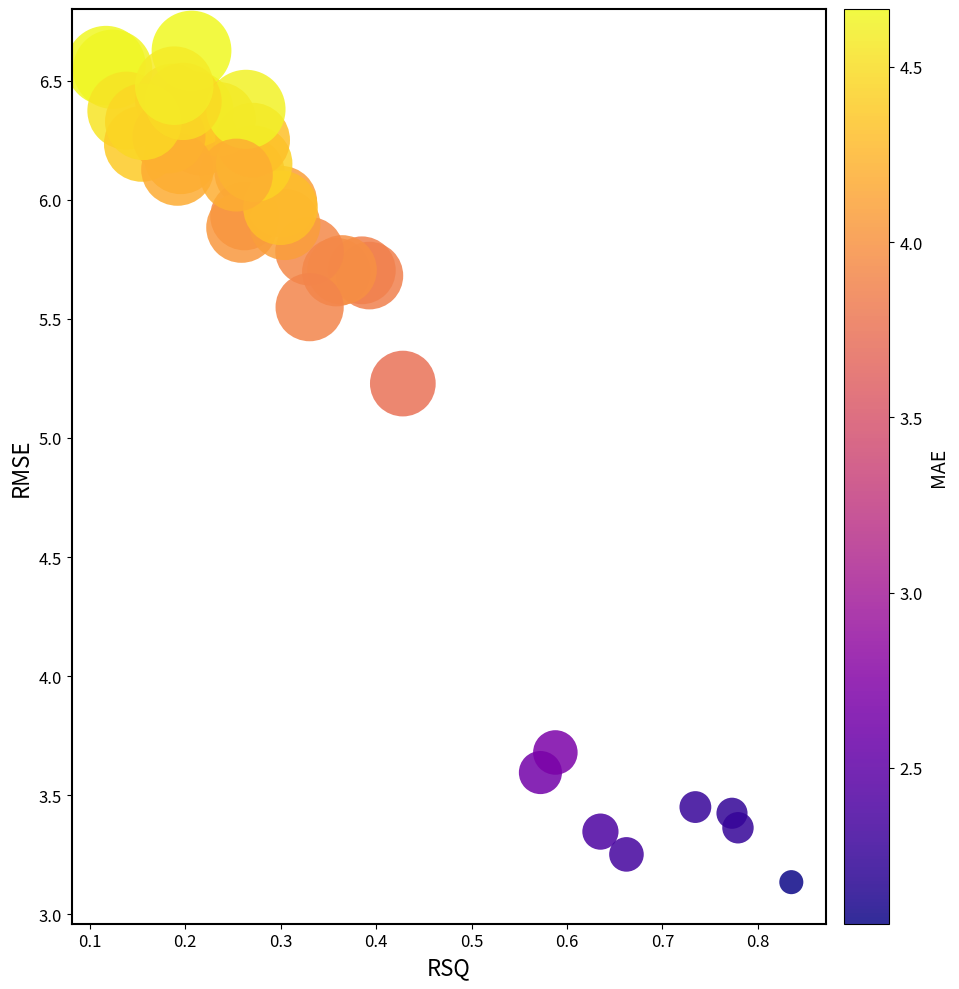

What Y value in the scatter plot is closest to 4?

3.7